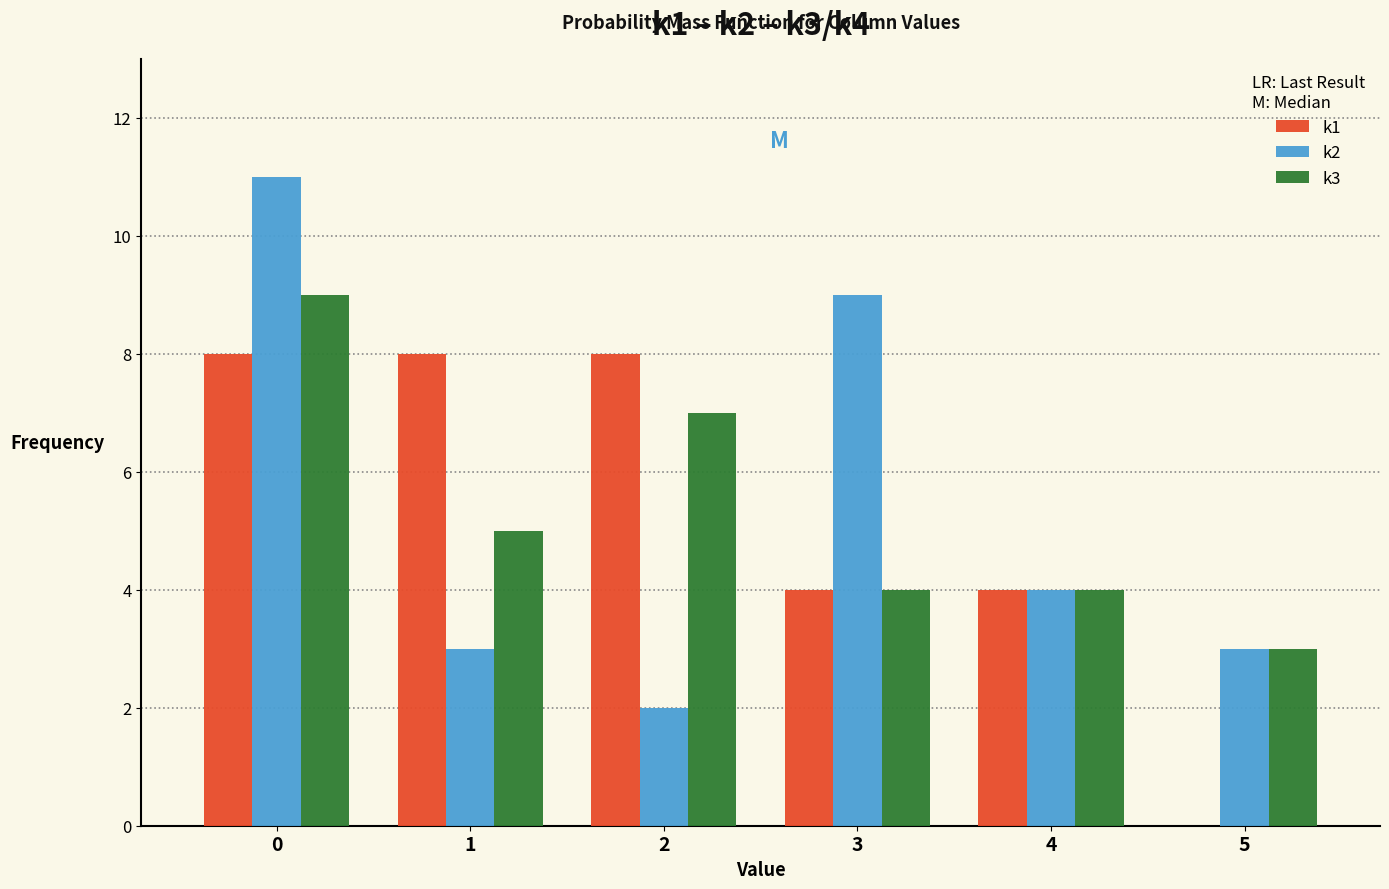

What is the height of the k2 bar covering -0.5 to 0.5 on the x-axis? The values are not printed on the chart, so give them approximately, as read against the axis.

11